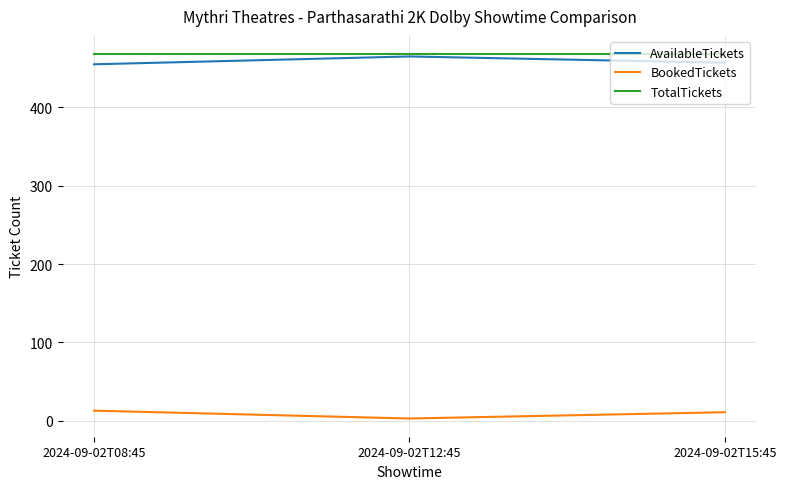

What is the spread (max minus min) of values at 2024-09-02T08:45?

455